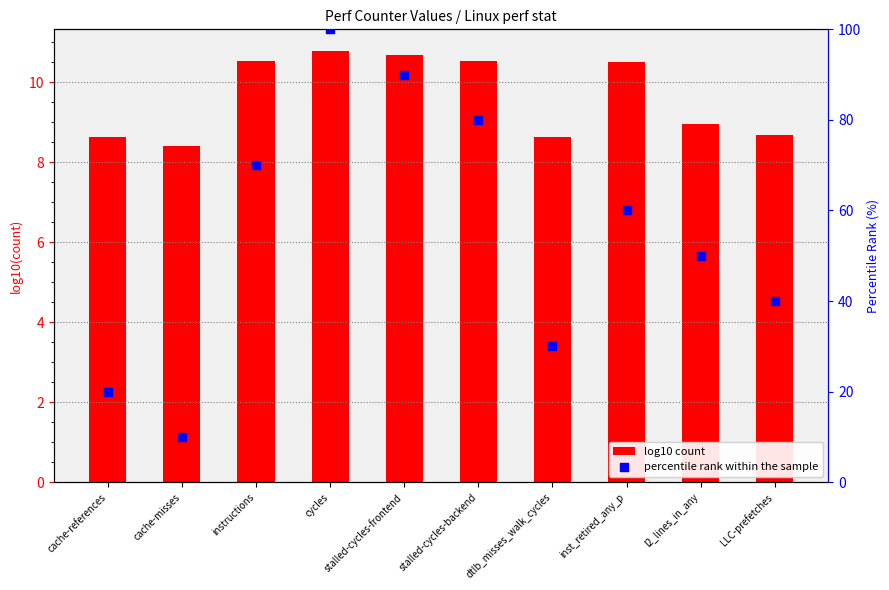

Is the value of percentile rank within the sample at l2_lines_in_any greater than the value of log10 count at cache-references?

Yes